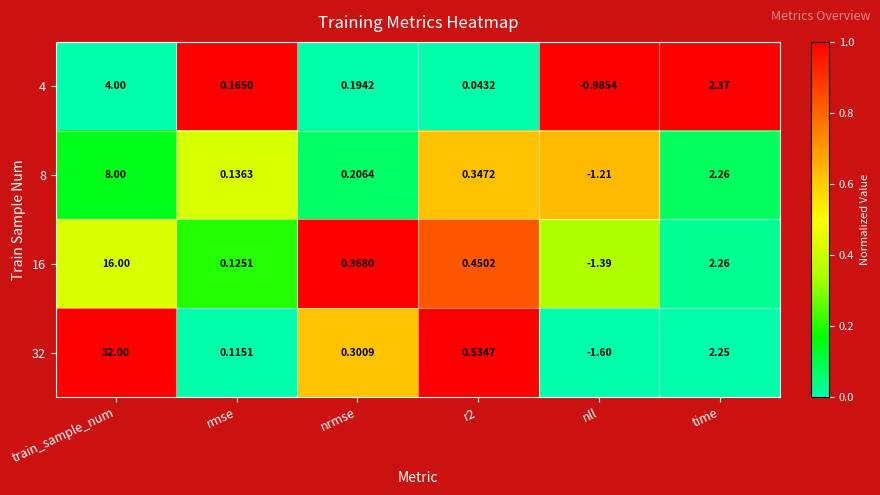

Which category has the lowest value in the 32 series?

nll